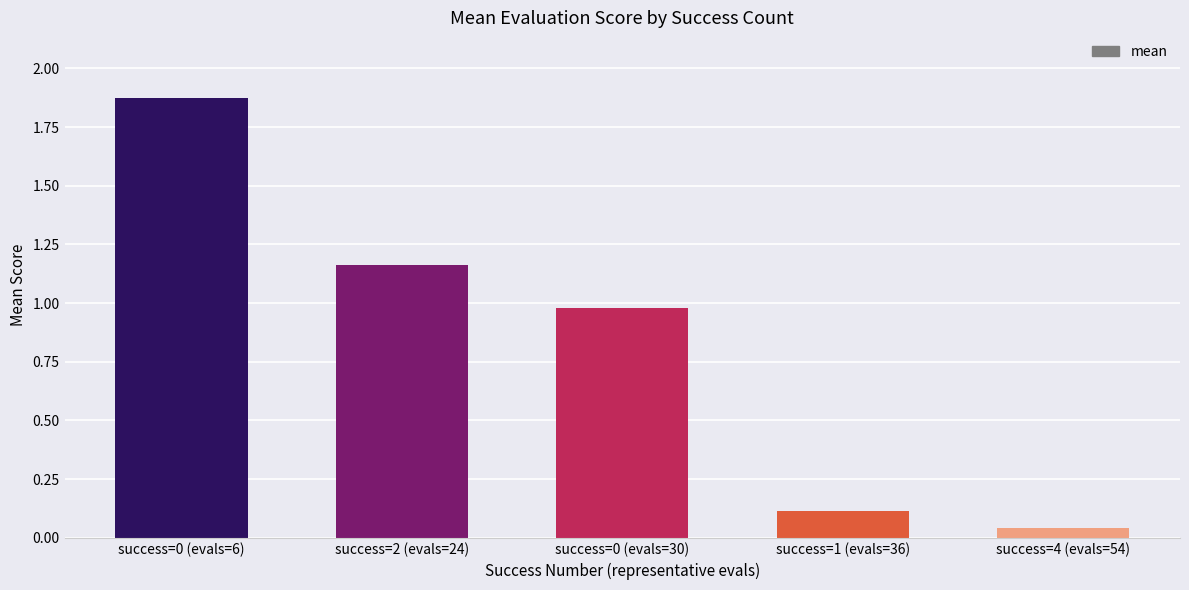

True or false: the data shows 1.0 at success=0 (evals=30).

True